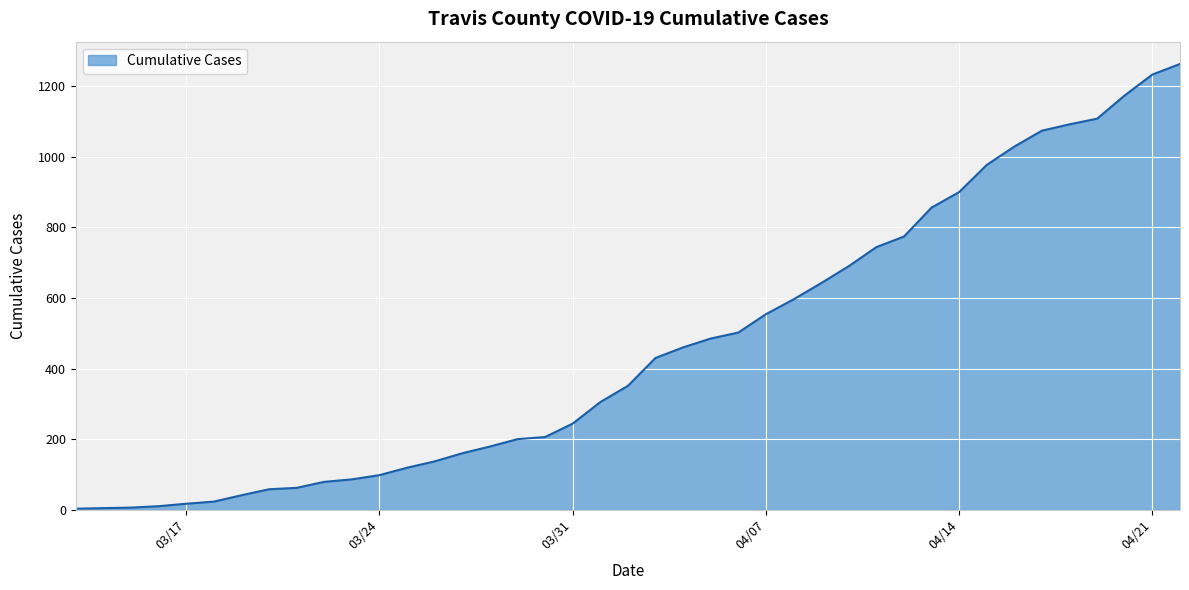

What is the maximum value shown in the chart?

1263